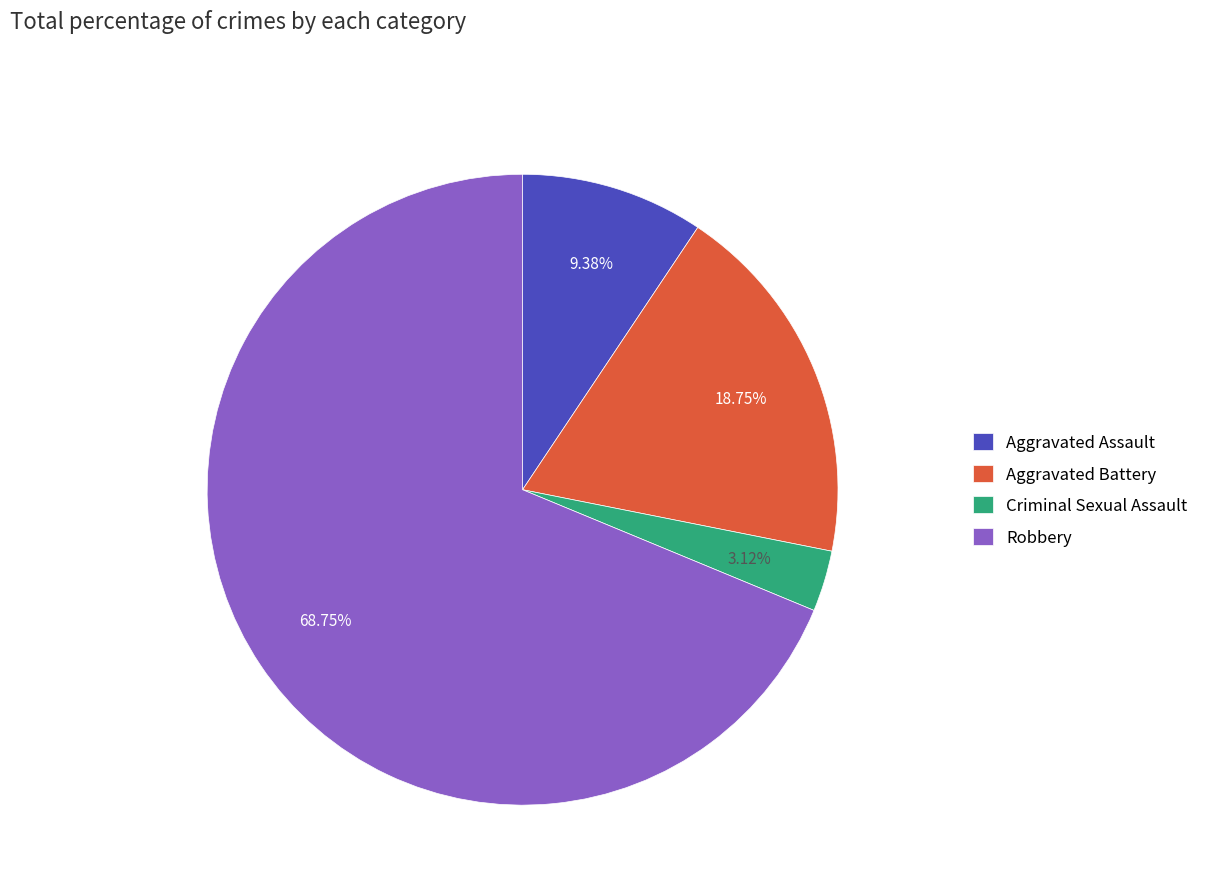

Approximately how many times larger is the value at Aggravated Battery compared to Aggravated Assault?

2.0